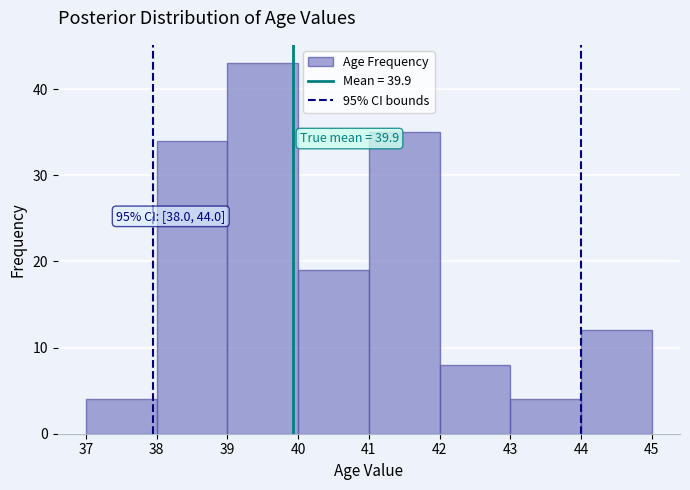

Which range on the x-axis has the tallest bar?

39 to 40